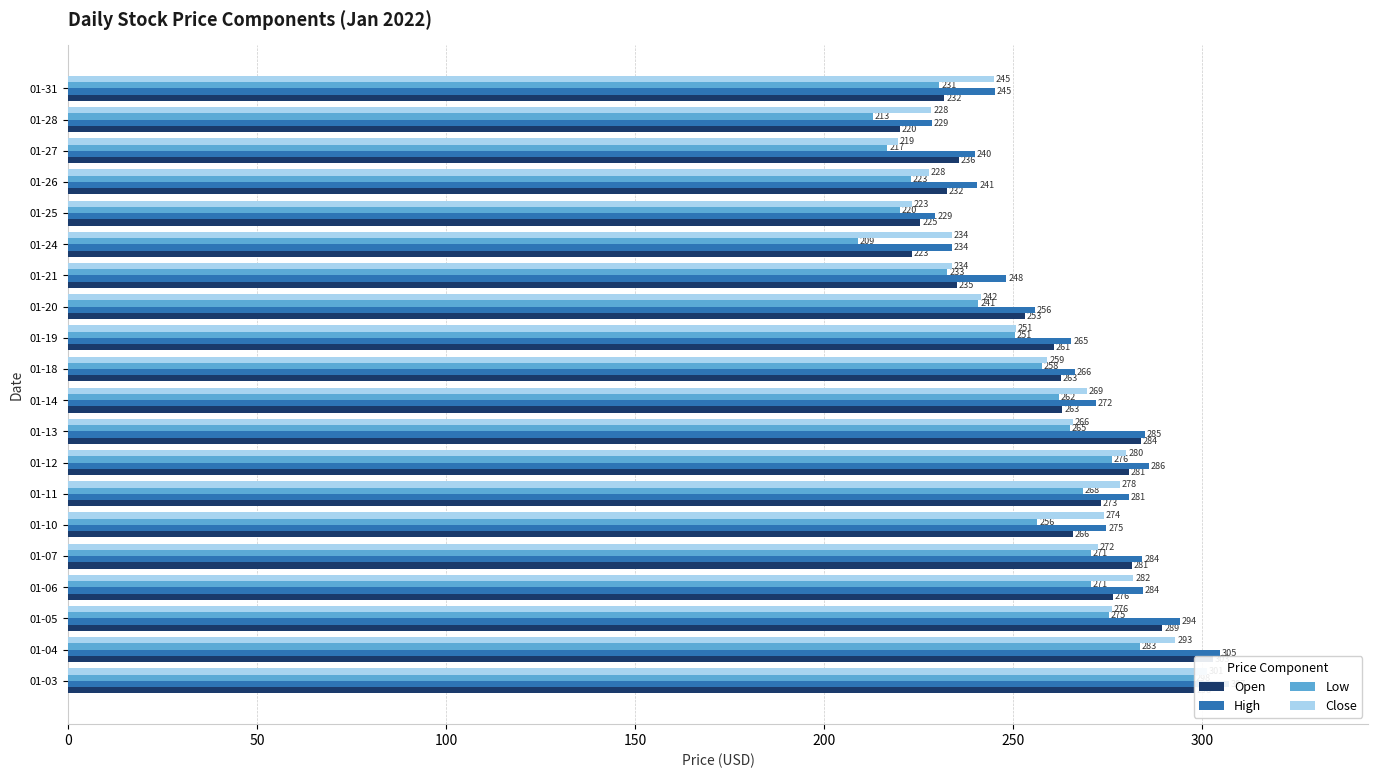

Rank the series at 01-20 from lowest to highest value.

Low, Close, Open, High